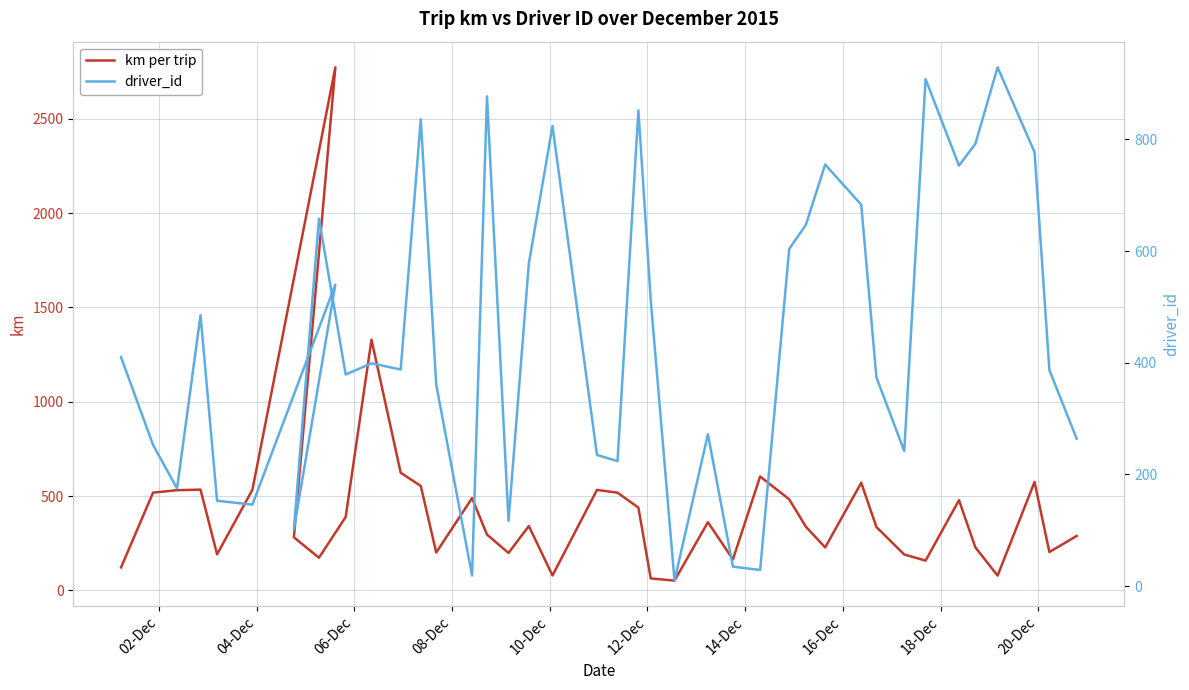

At how many categories does at least one series exceed 336?

33